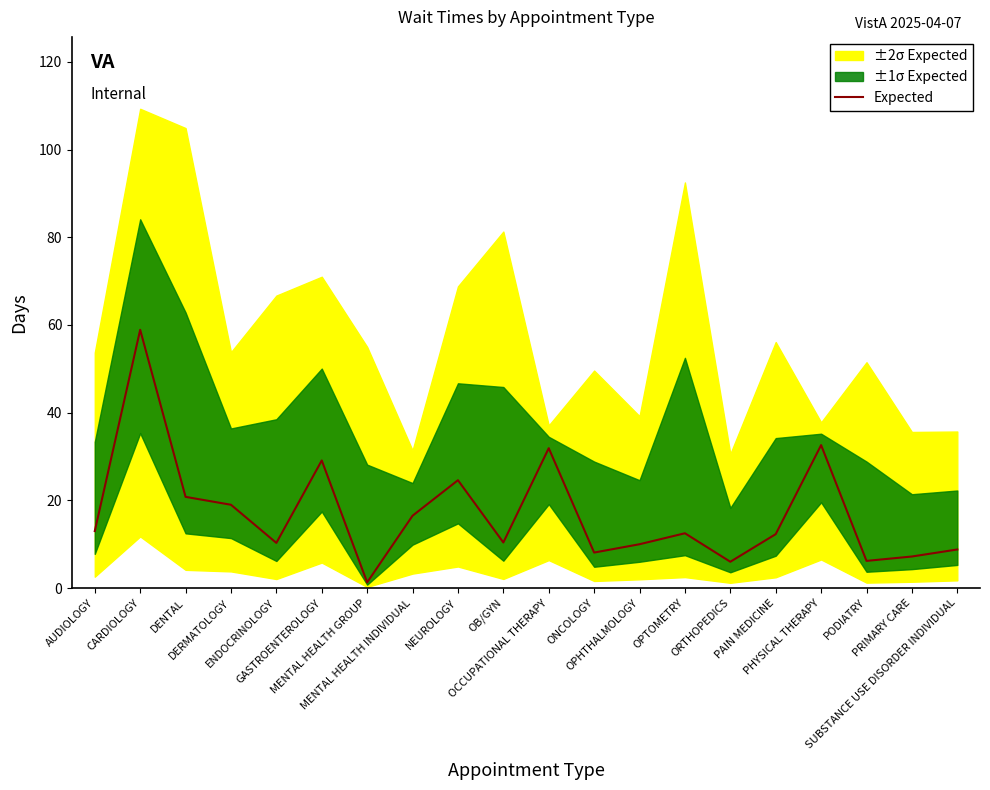

Is it true that the value at OPHTHALMOLOGY is 4.6?

False